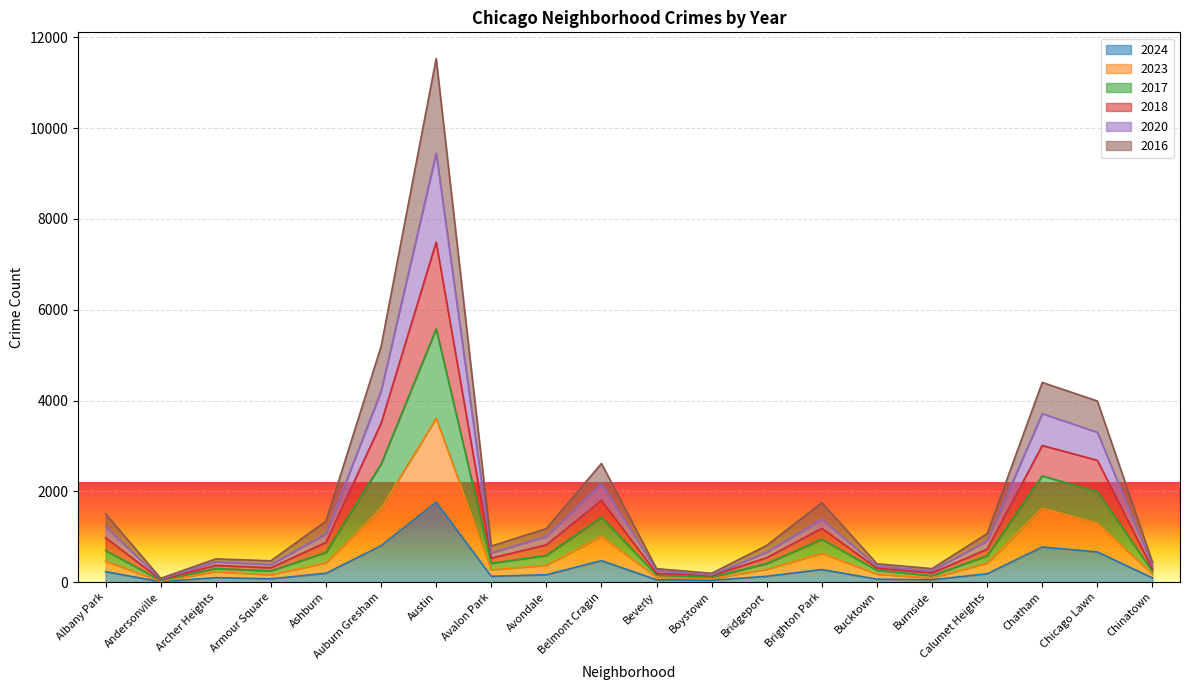

How many distinct data groups are displayed?

6